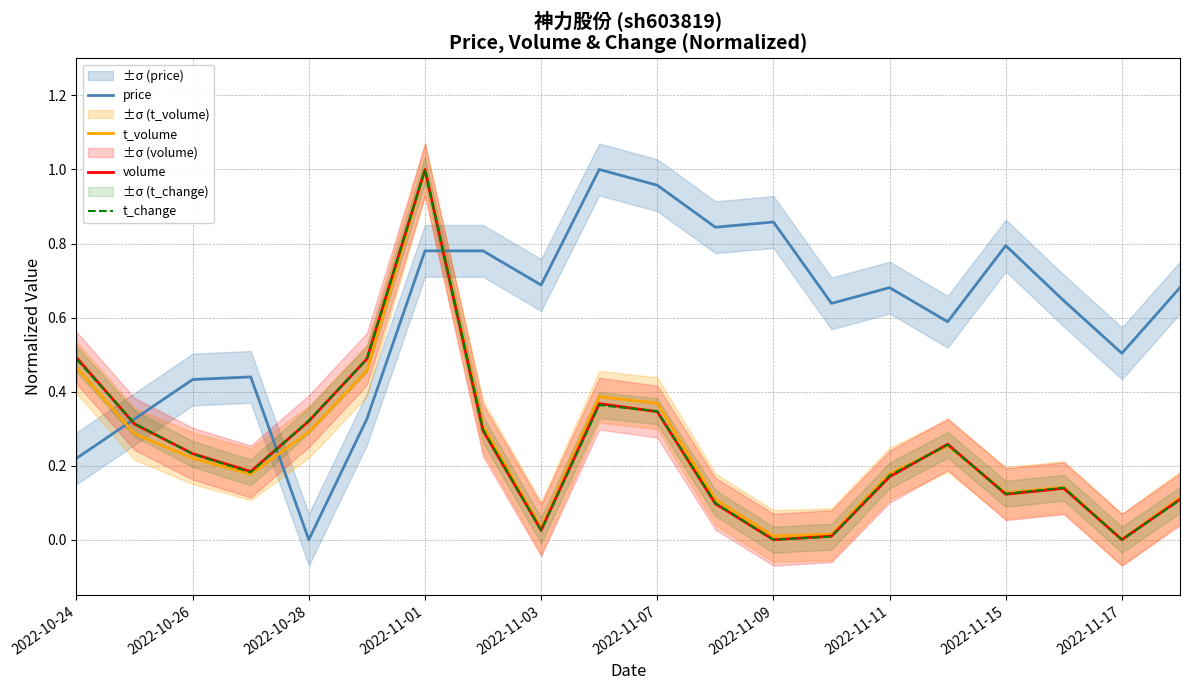

True or false: price has a value of 0.0 at 2022-10-28.

True